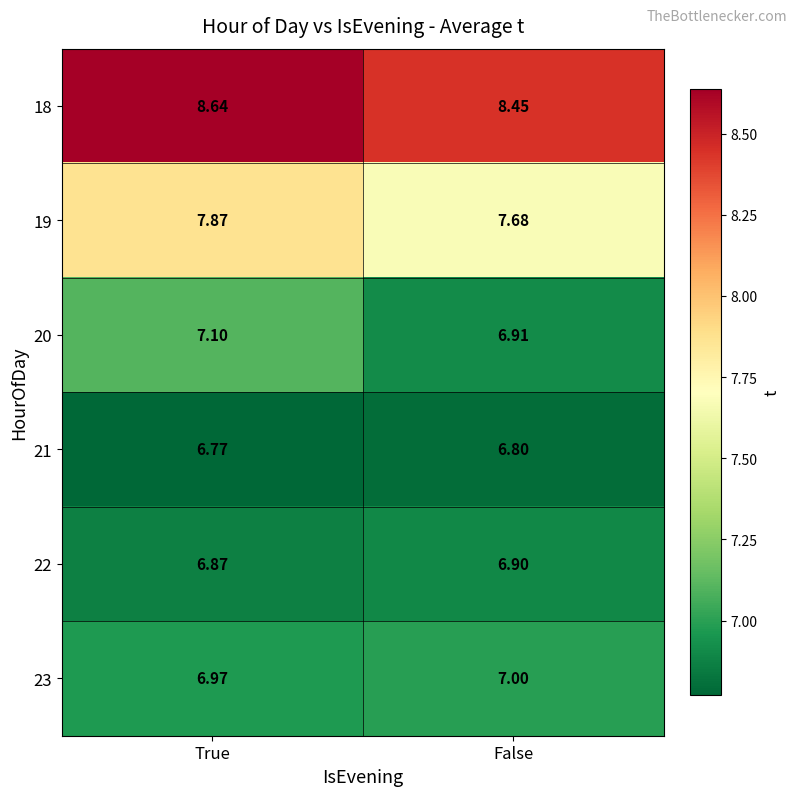

At which label is 23 closest to 6?

True